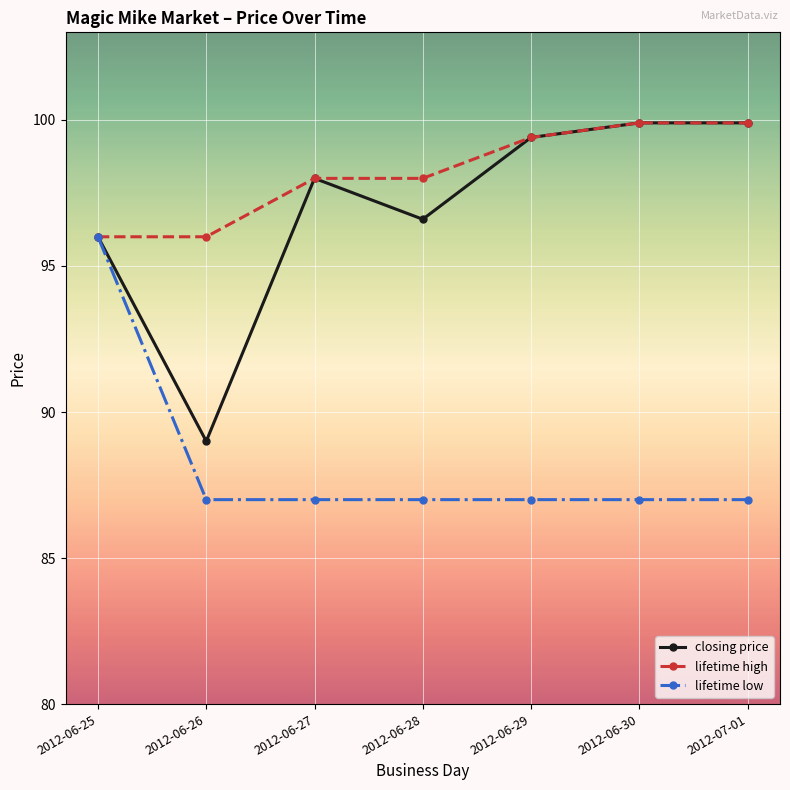

What is the approximate value of lifetime high at 2012-06-27?

98.0